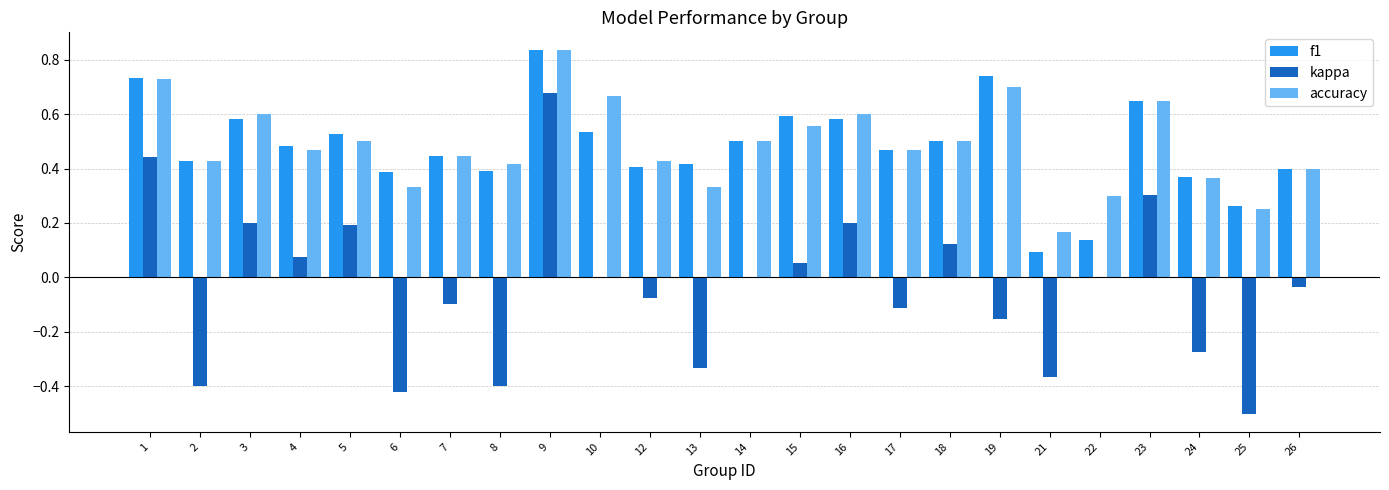

Between 17 and 23, which series saw the biggest shift?

kappa